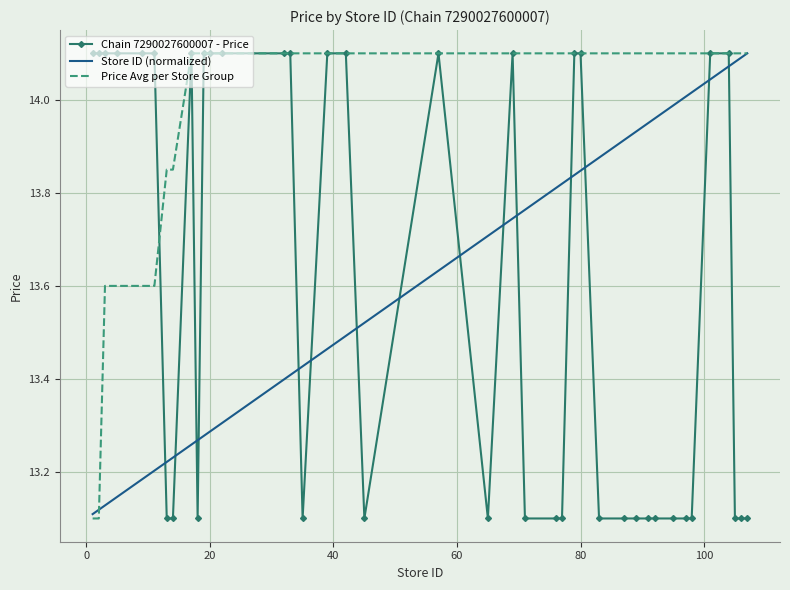

At how many categories does at least one series exceed 13?

40